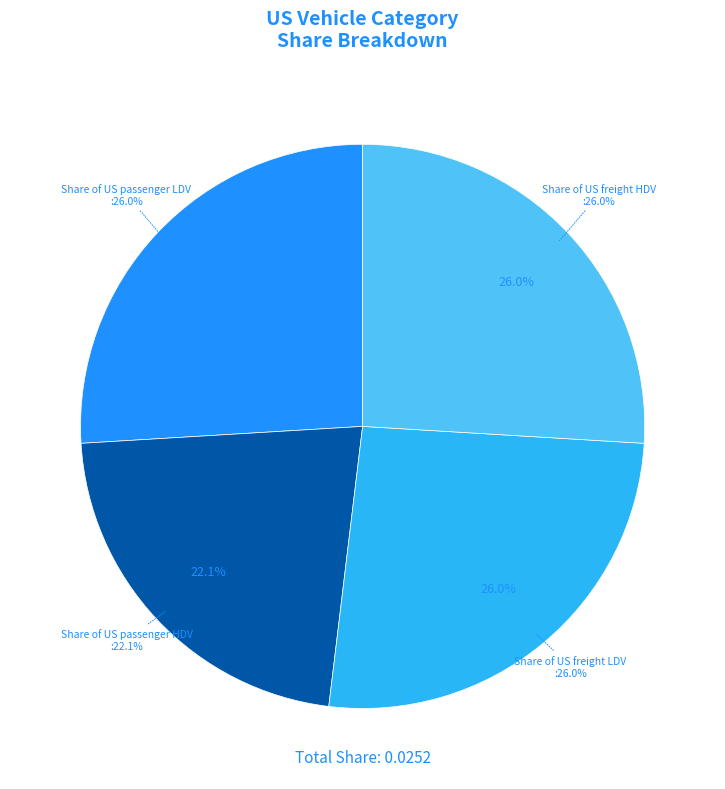

The Share of US passenger LDV slice represents 26% of the pie. True or false?

True